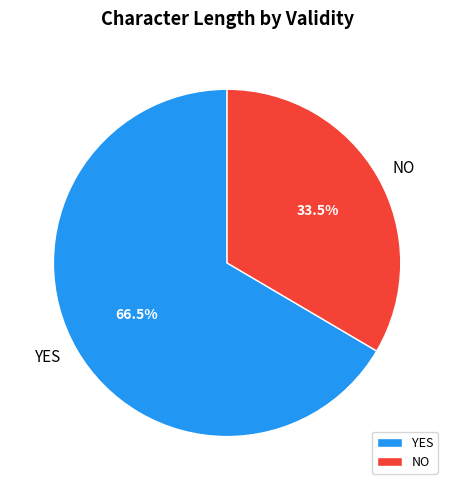

What is the smallest slice in the pie chart?

NO